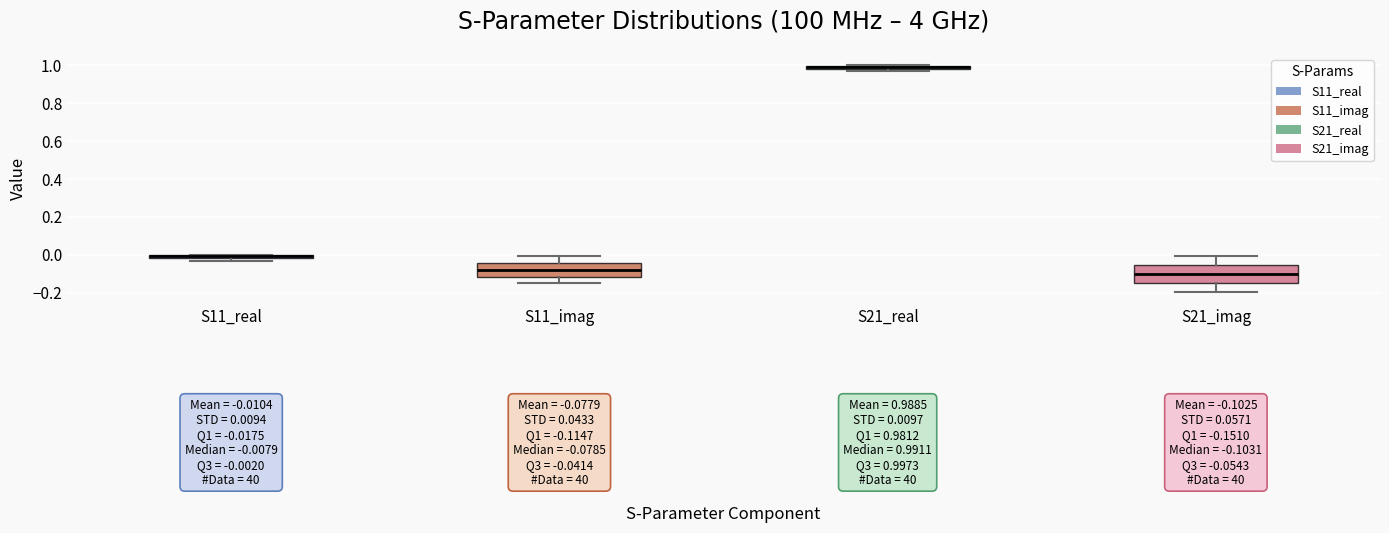

Which box is the tallest, from its lower edge to its upper edge?

S21_imag